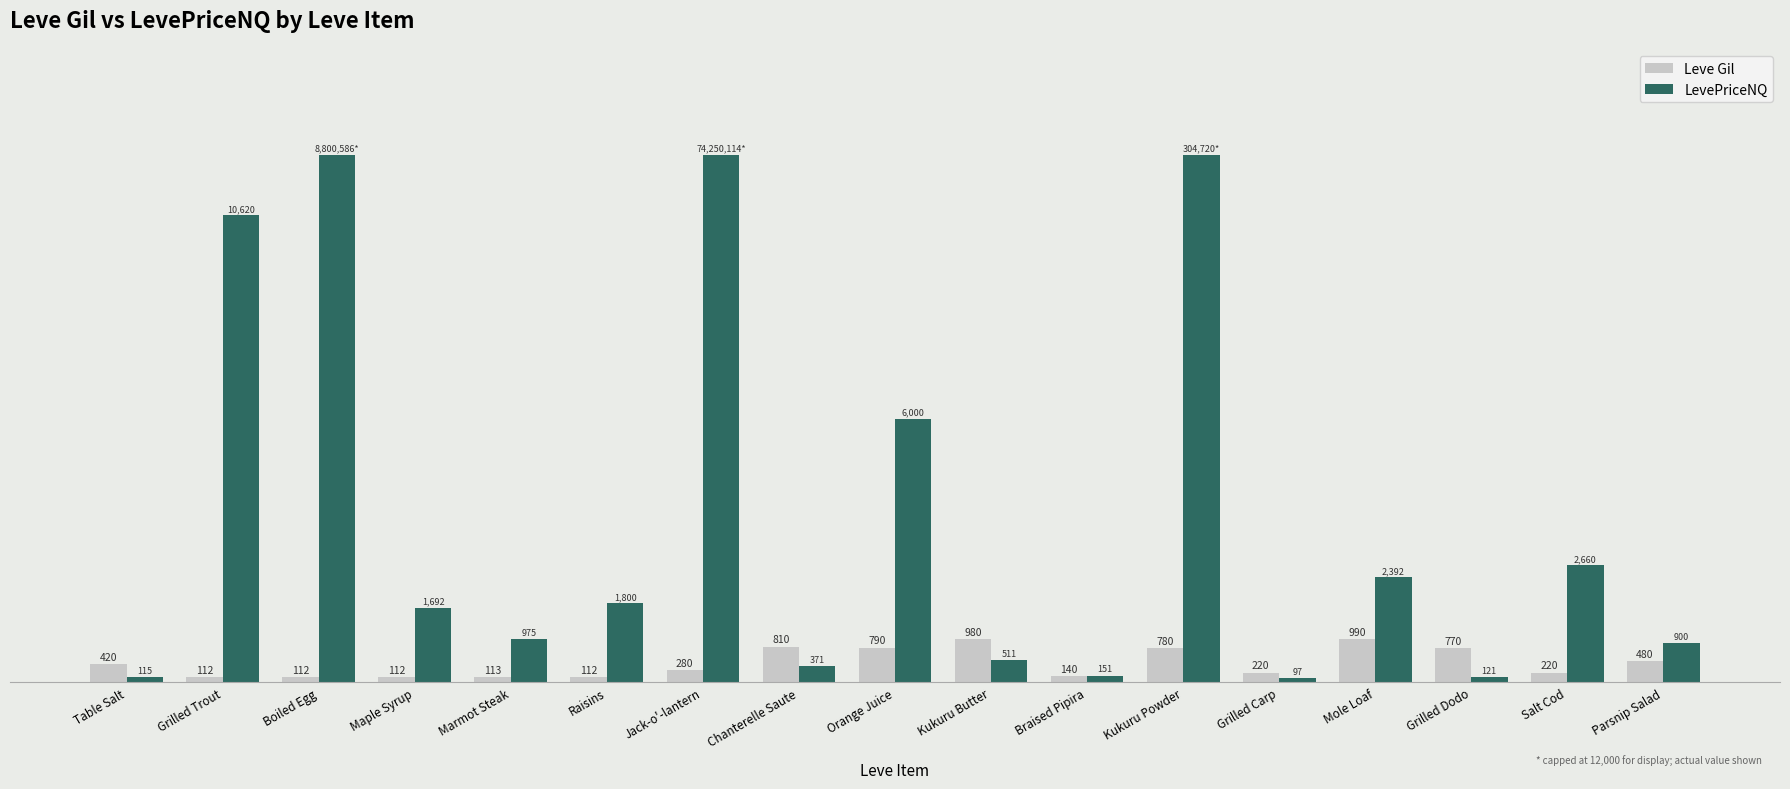

At which label does Leve Gil reach its peak?

Mole Loaf